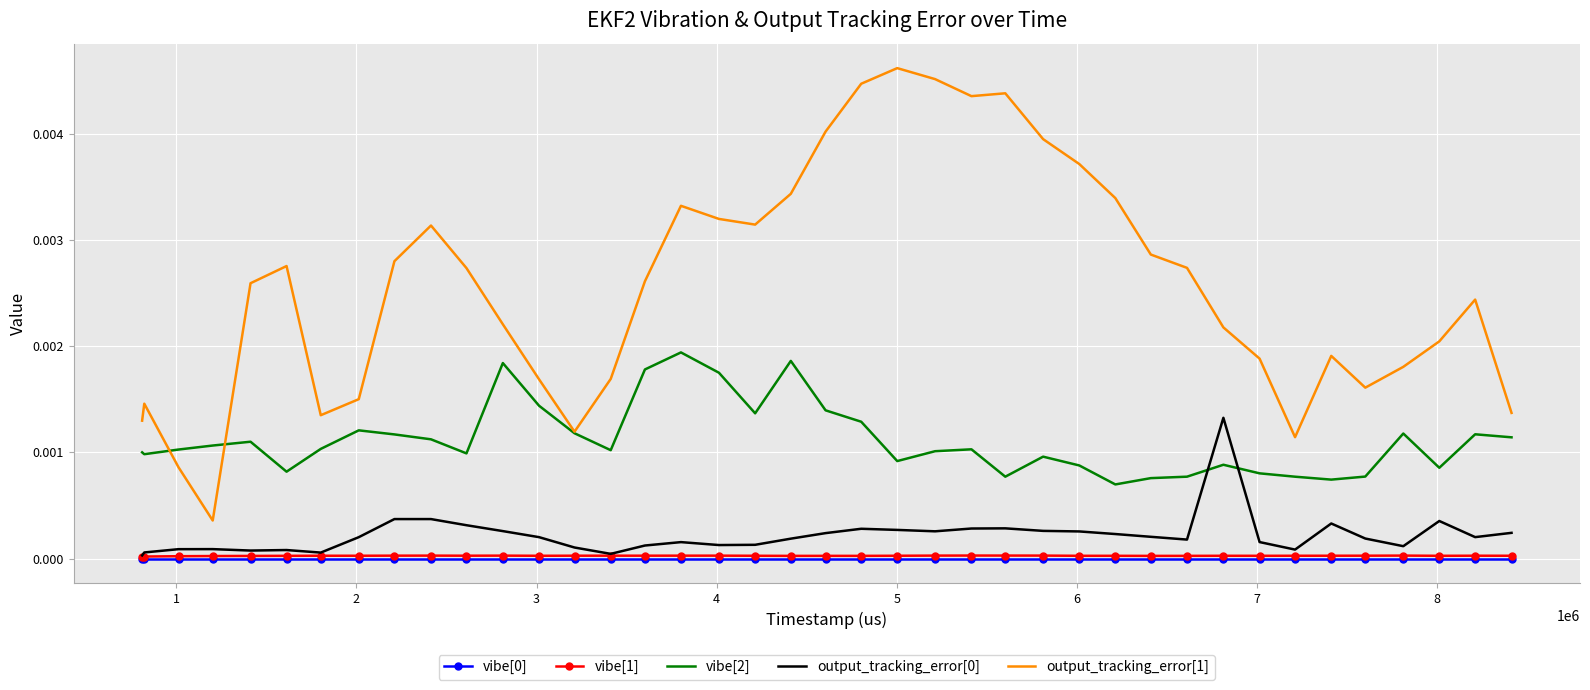

True or false: output_tracking_error[1] and vibe[1] cross at least once.

False